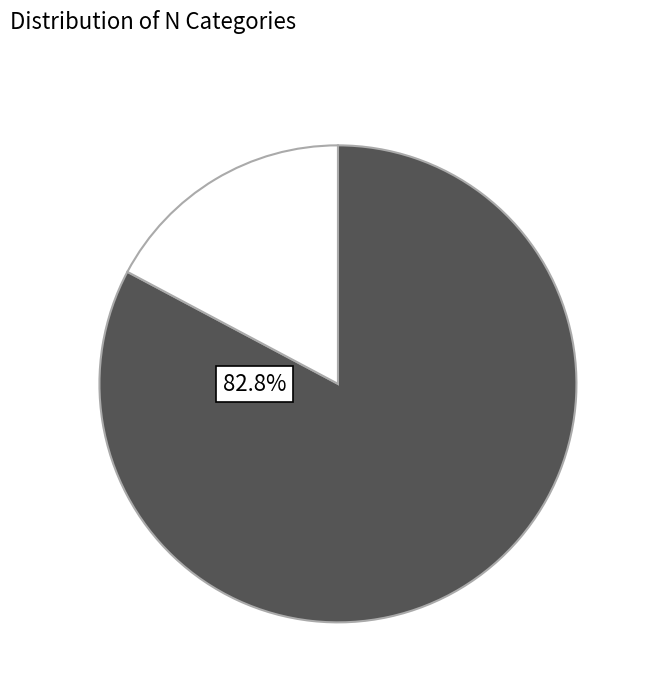

Is there a majority slice in this chart?

Yes